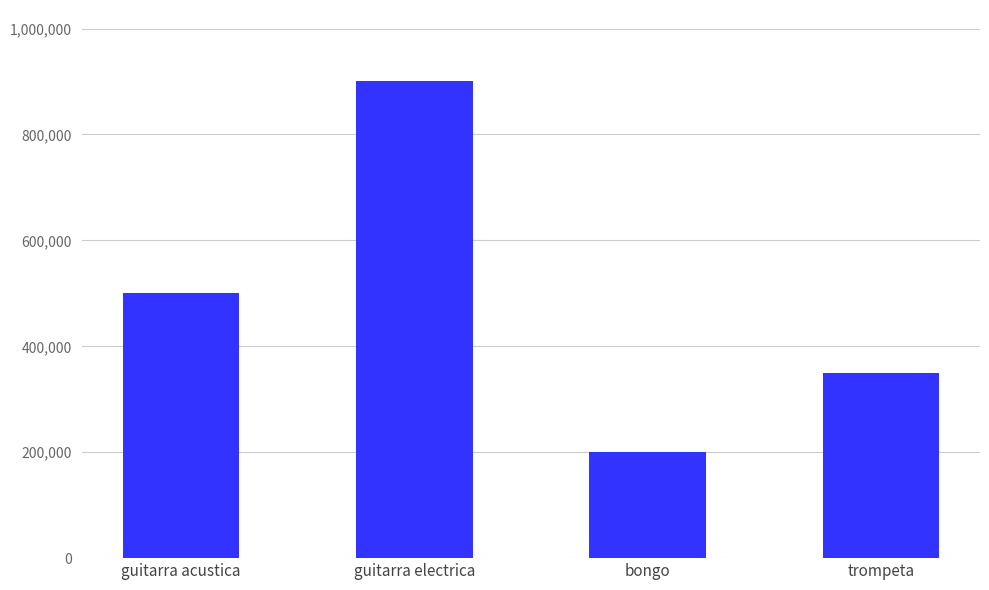

List the labels in order of value, smallest first.

bongo, trompeta, guitarra acustica, guitarra electrica